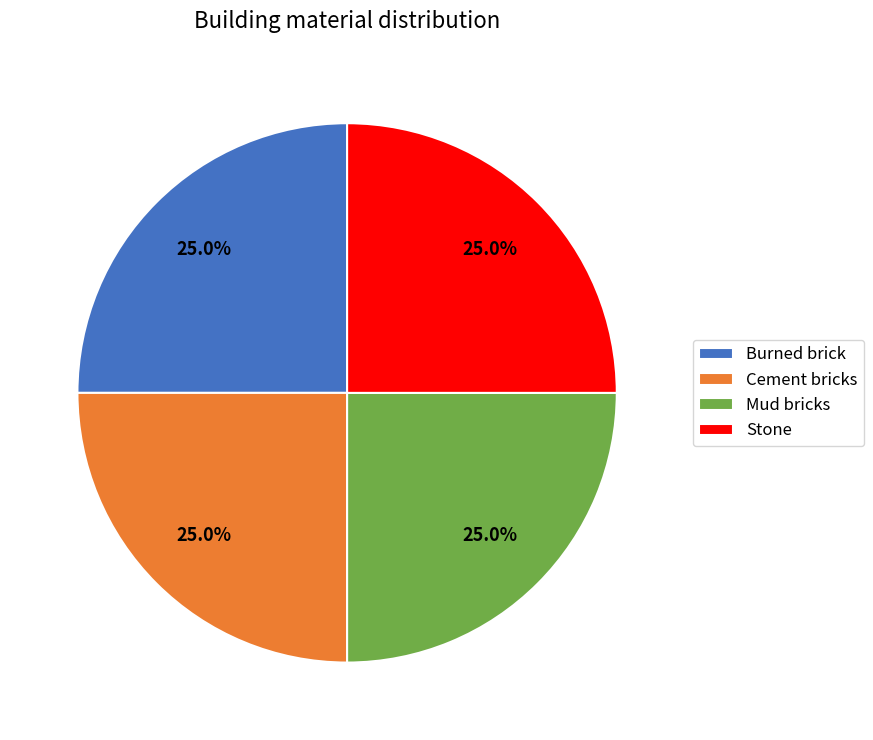

What is the ratio of the value at Mud bricks to the value at Burned brick?

1.0